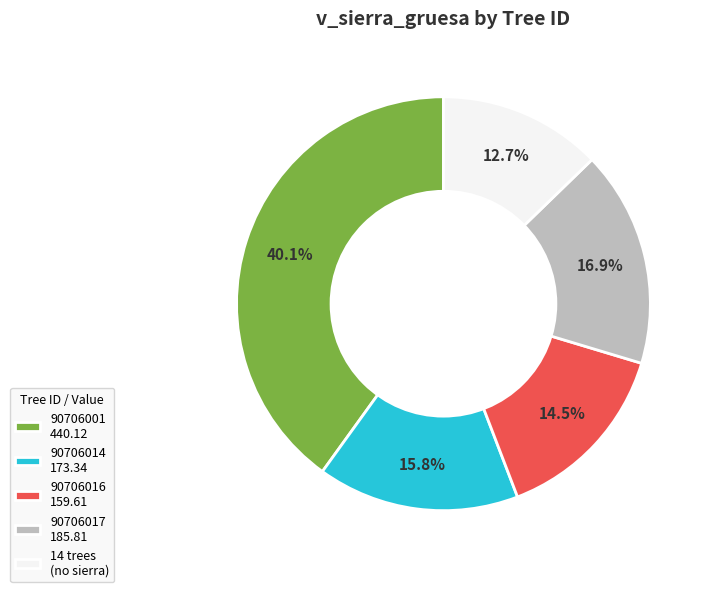

Count the number of slices in the pie.

5